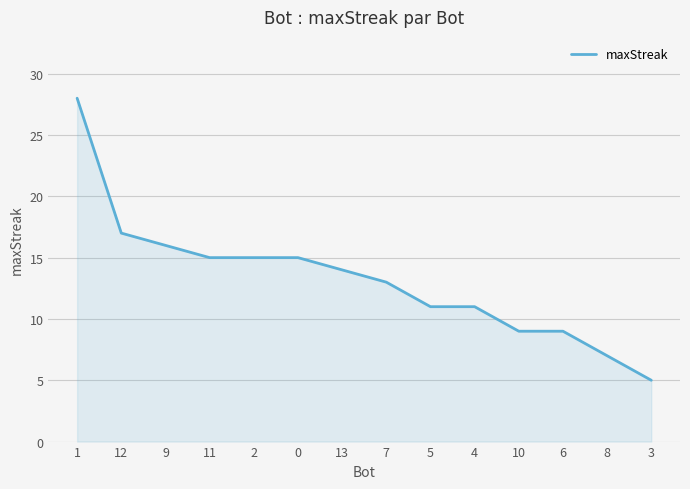

True or false: the data shows 13 at 7.

True